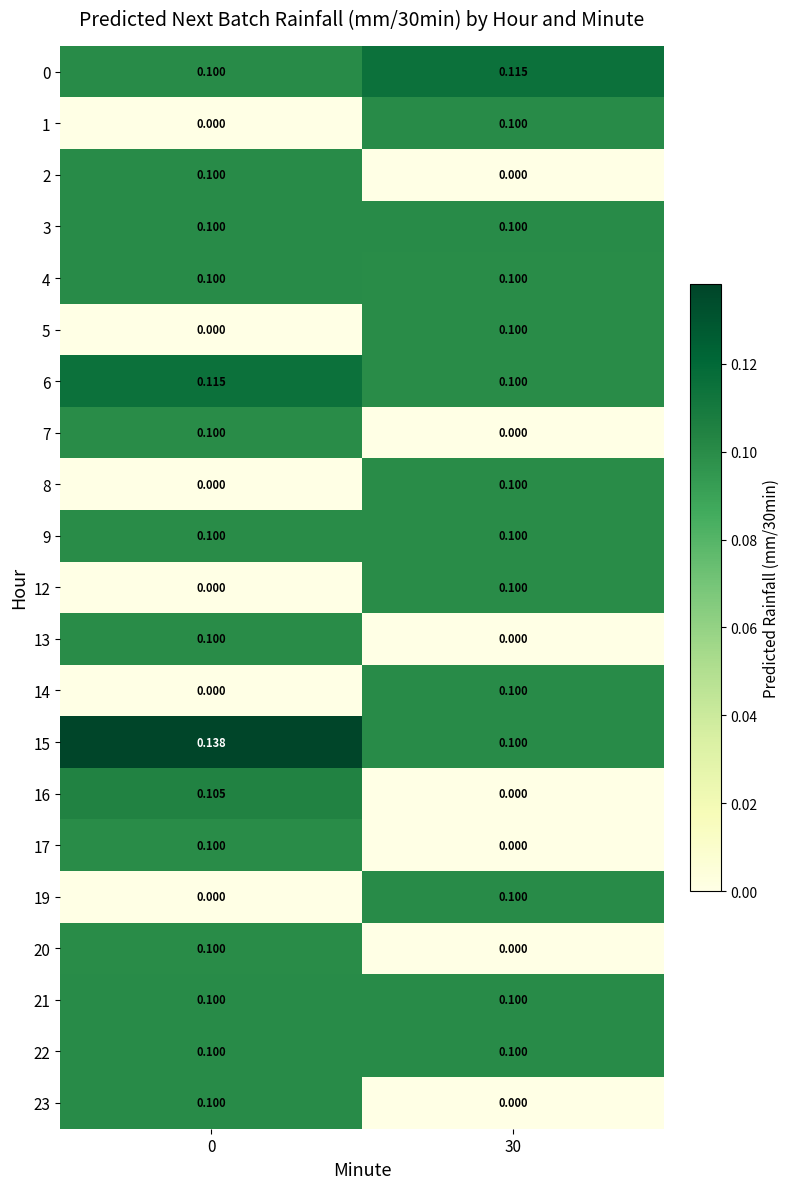

Is the value of 13 at 0 greater than the value of 16 at 30?

Yes